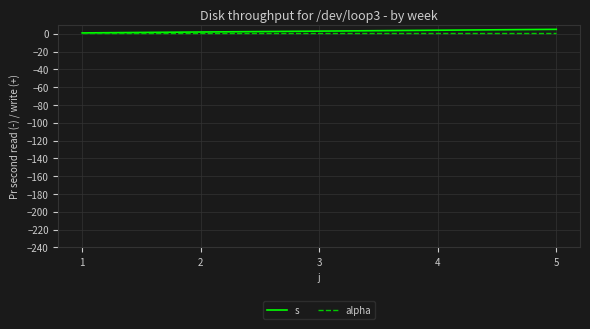

Reading left to right, extract all data points from this chart.

s: 1	2	3	4	5
alpha: 1	1	1	1	1